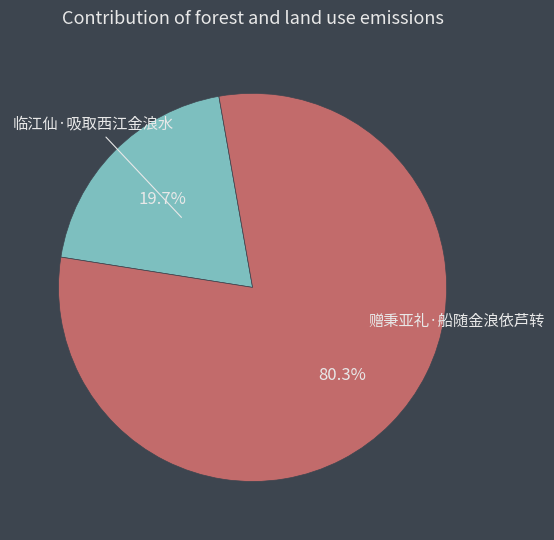

How many segments does this pie chart have?

2